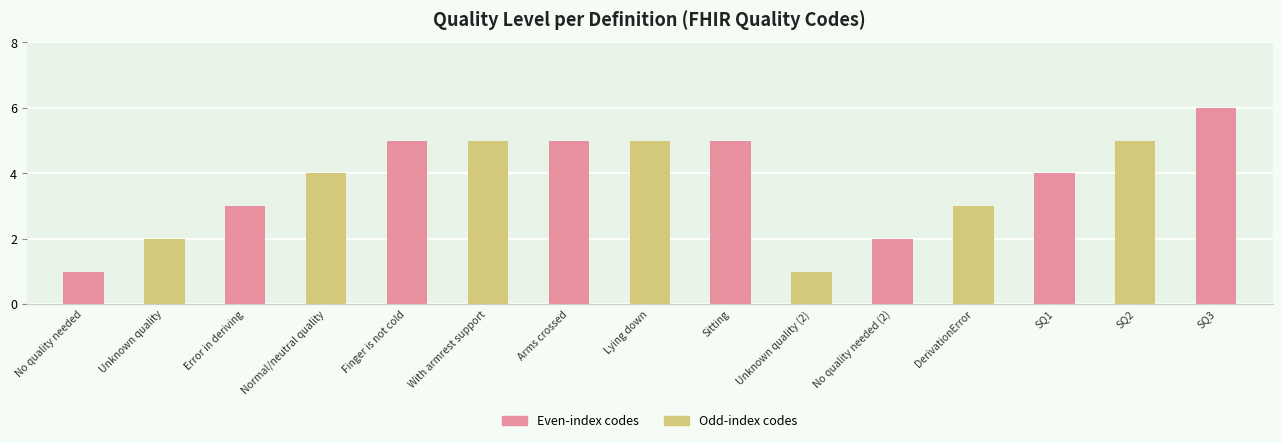

The value at No quality needed (2) is 2. True or false?

True